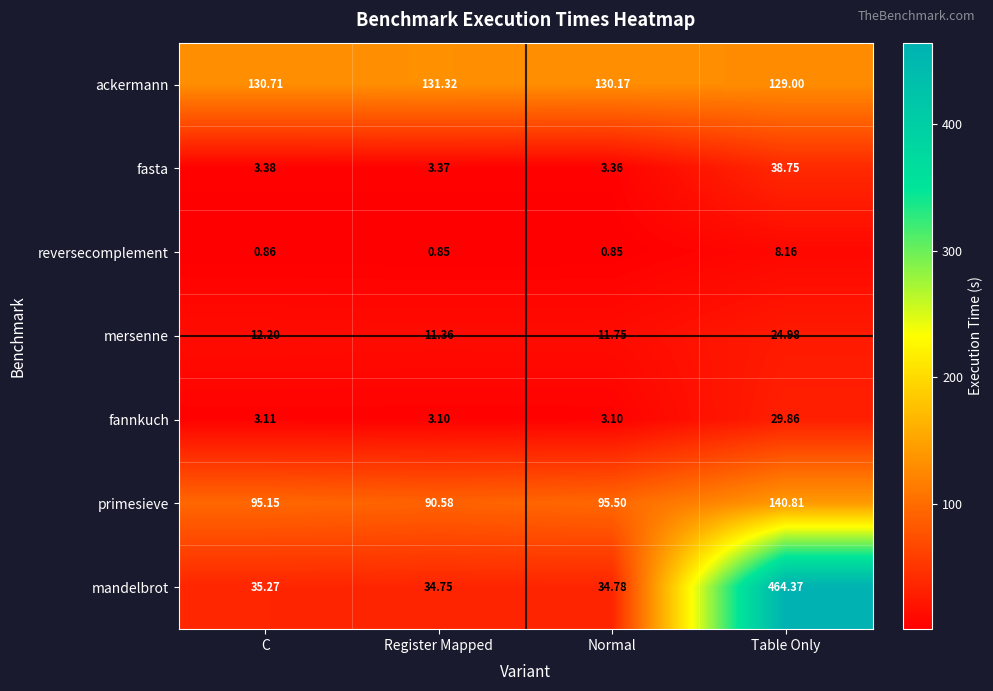

Where is fannkuch nearest to the value 16?

C